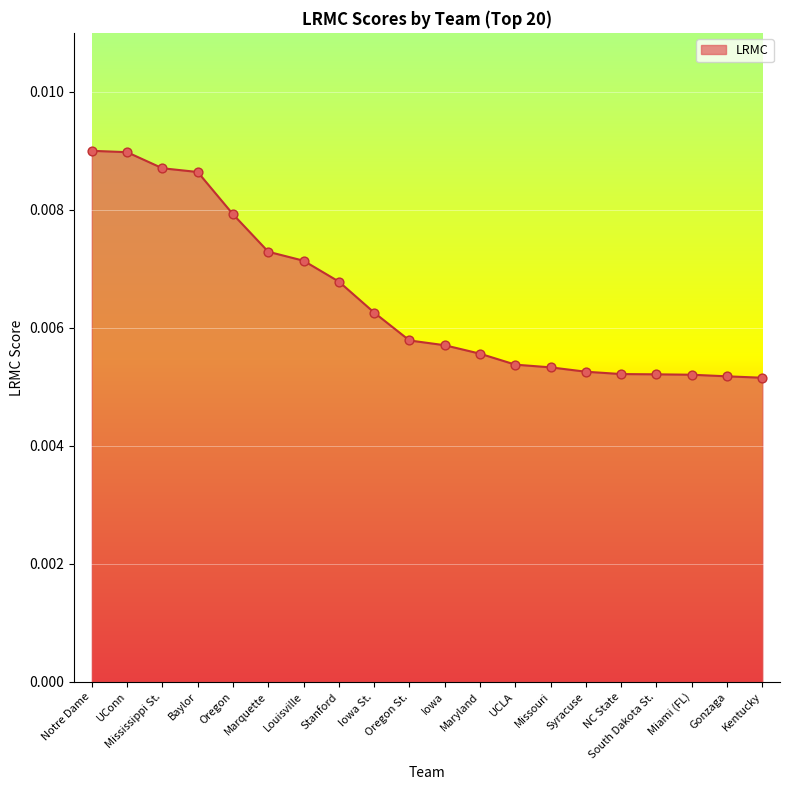

Which has a higher value, Stanford or Kentucky?

Stanford